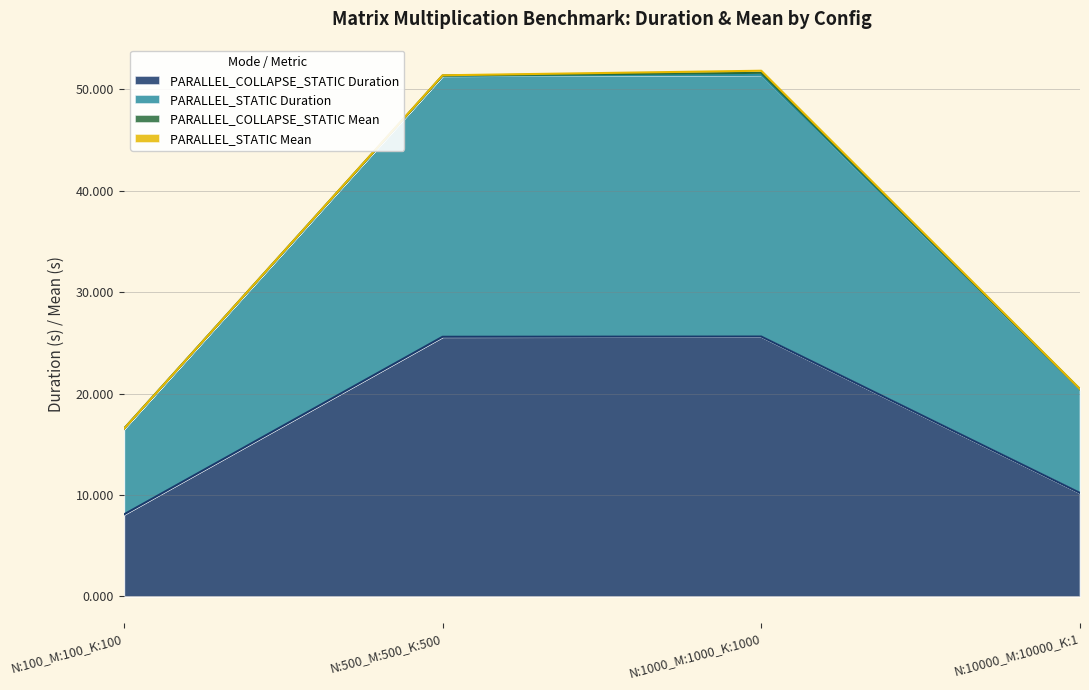

What is the label of the 4th point from the right?

N:100_M:100_K:100